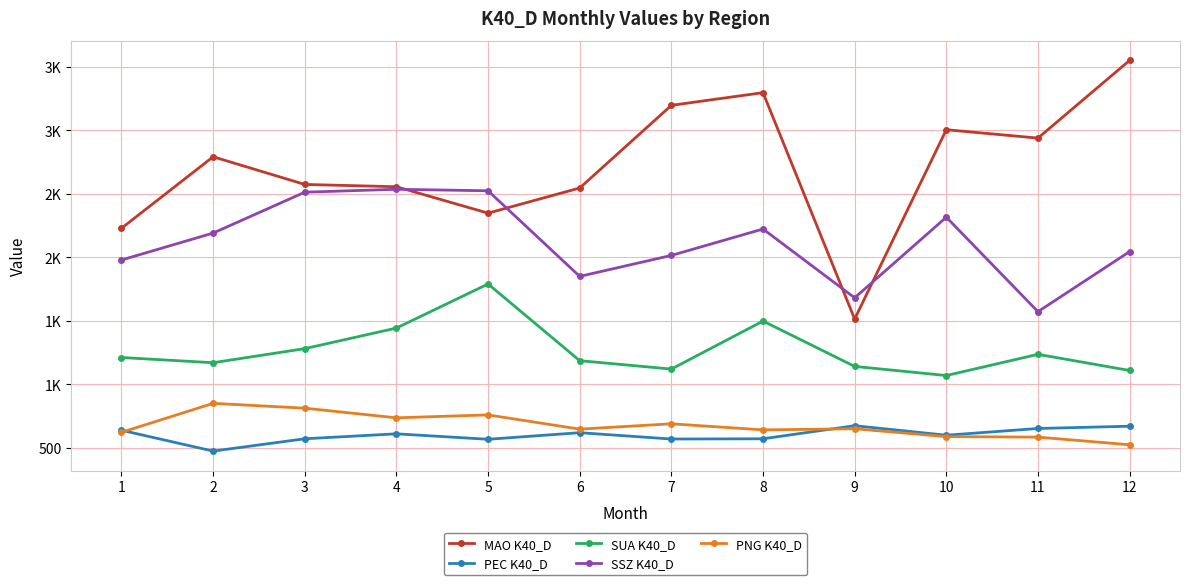

Which category has the highest value in the MAO K40_D series?

12